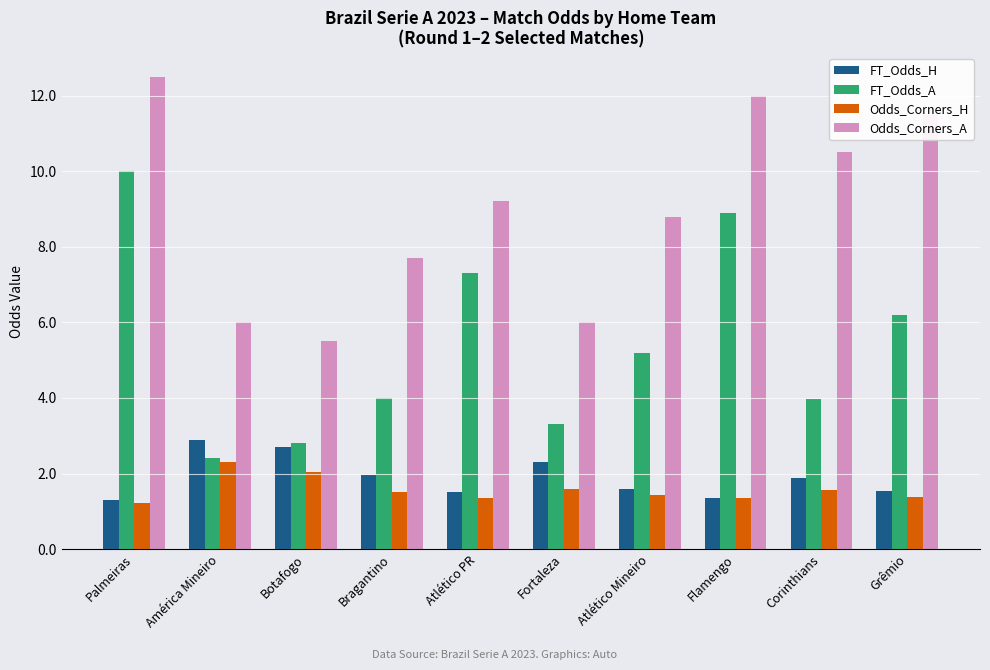

What is the average value of the FT_Odds_H series?

1.9